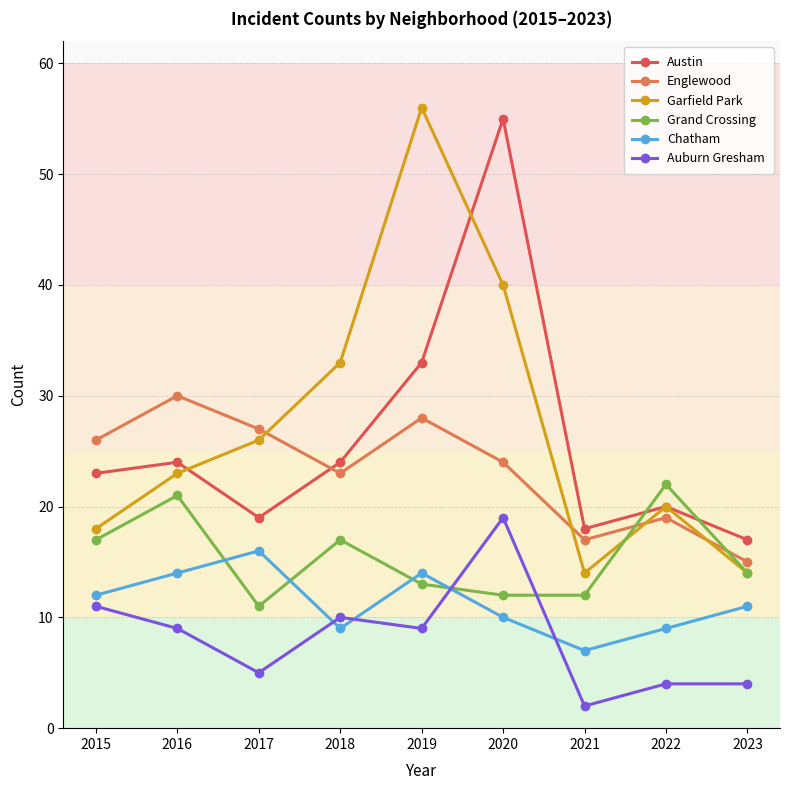

True or false: Garfield Park and Chatham cross at least once.

False